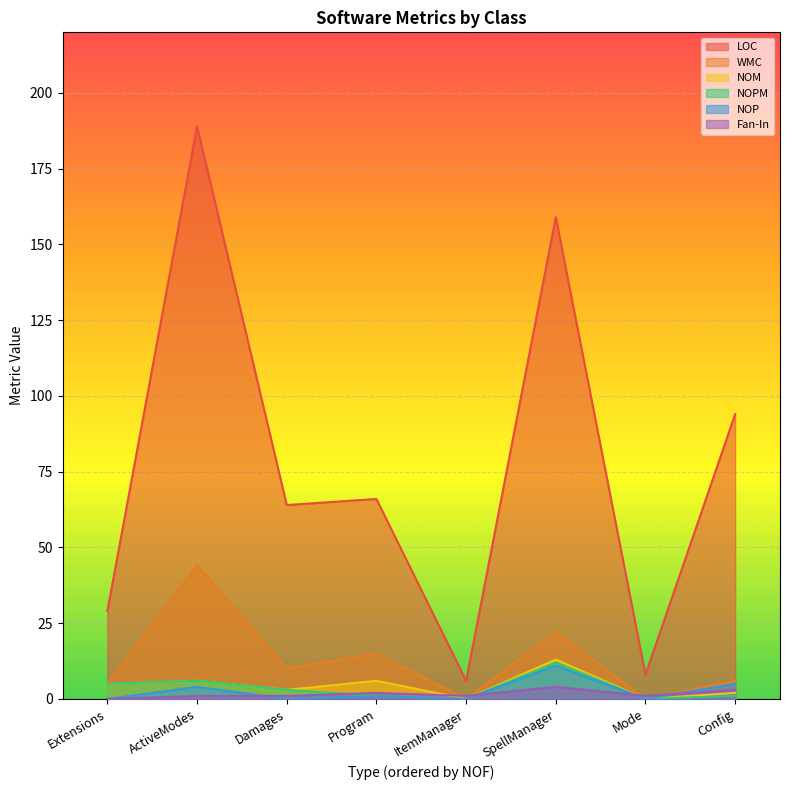

What is the spread (max minus min) of values at ItemManager?

6